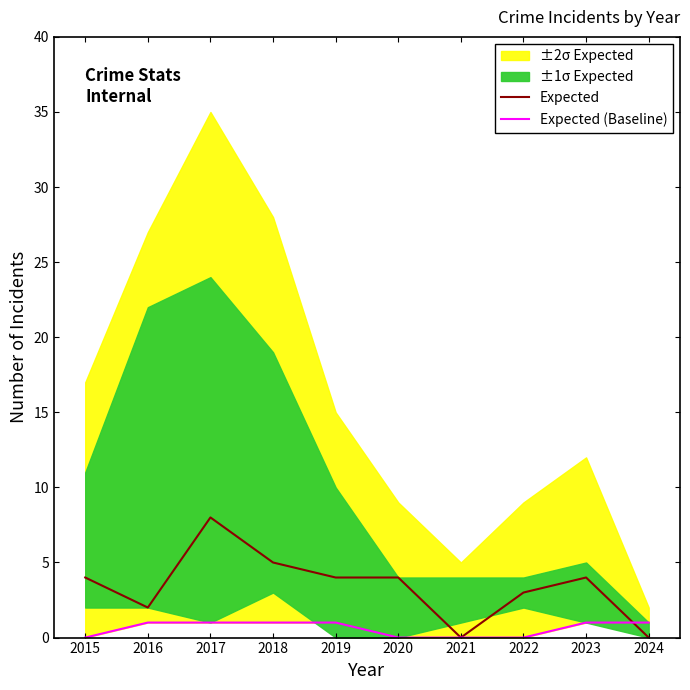

Rank the categories by Expected value from lowest to highest.

2021, 2024, 2016, 2022, 2015, 2019, 2020, 2023, 2018, 2017